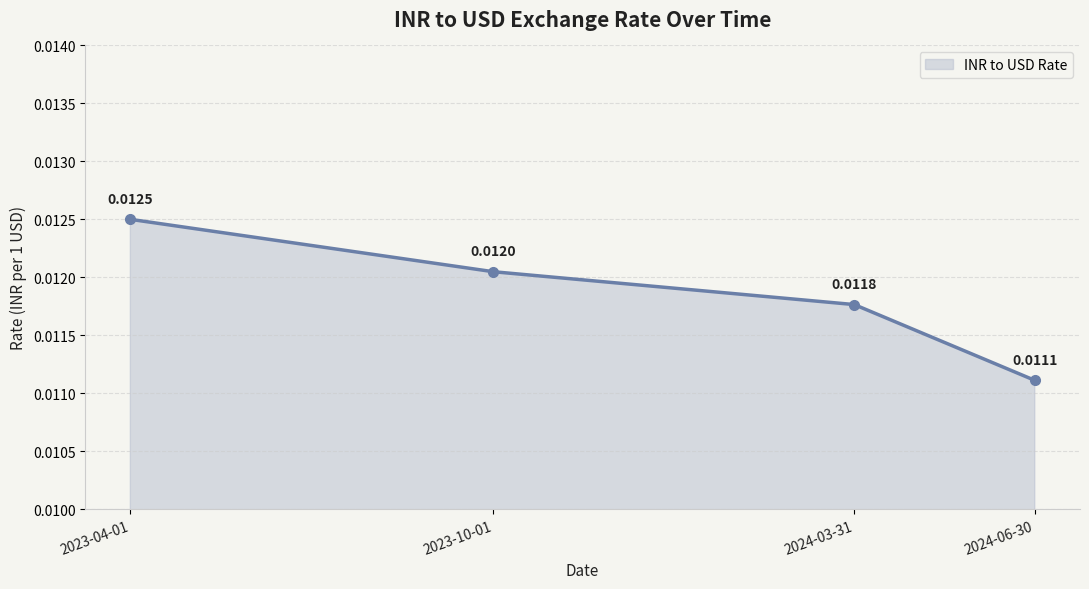

Between 2024-03-31 and 2023-04-01, which is larger?

2023-04-01